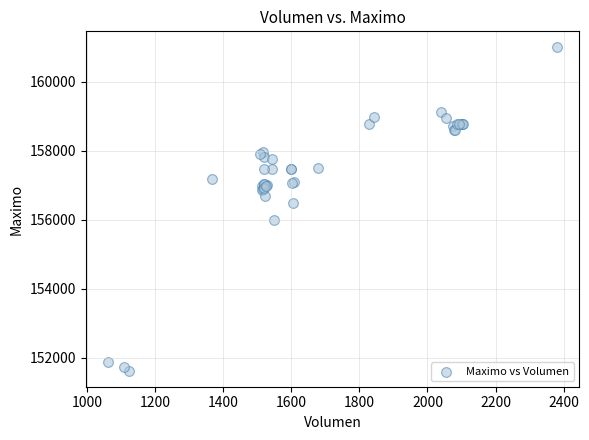

What Y value in the scatter plot is closest to 156316?

156500